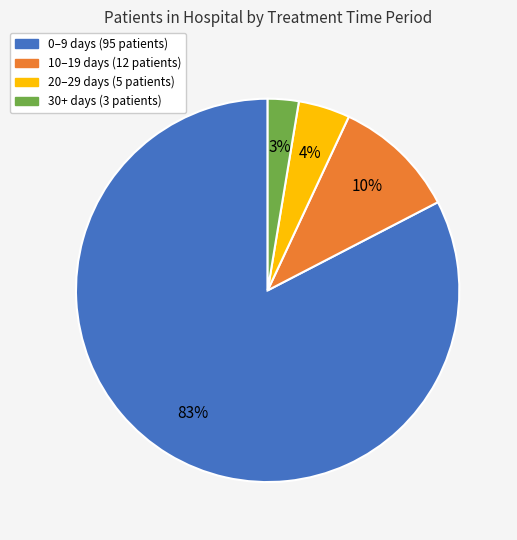

To the nearest percent, what is the difference between the largest and smallest slice percentages?

80%